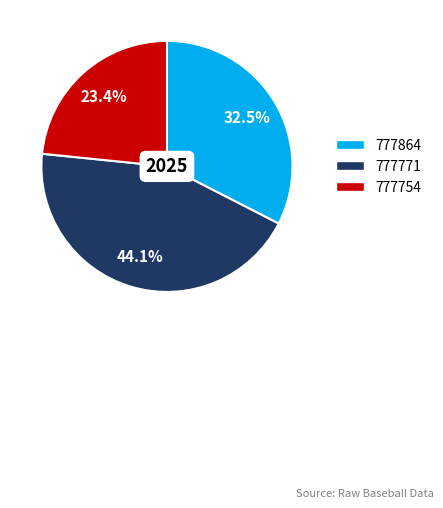

Approximately how many times larger is the value at 777771 compared to 777754?

1.9